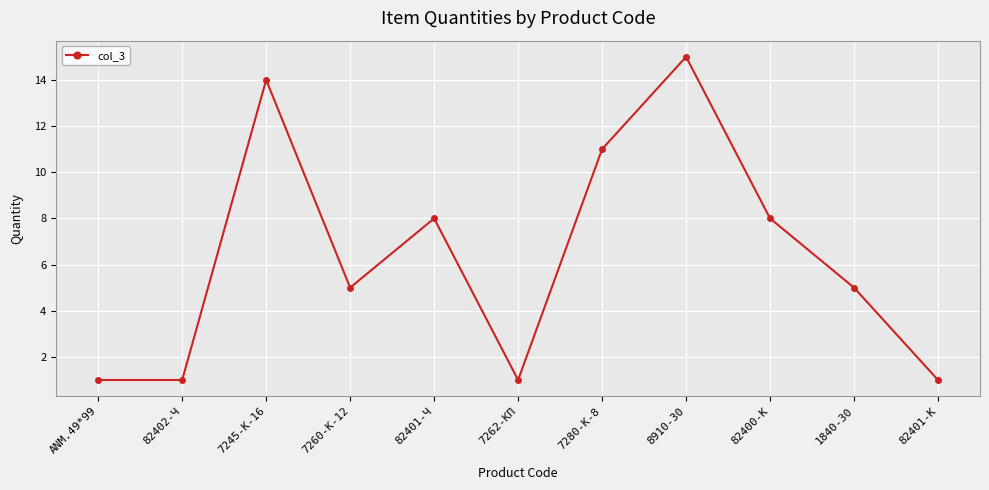

What is the ratio of the value at 7280-К-8 to the value at 7245-К-16?

0.8